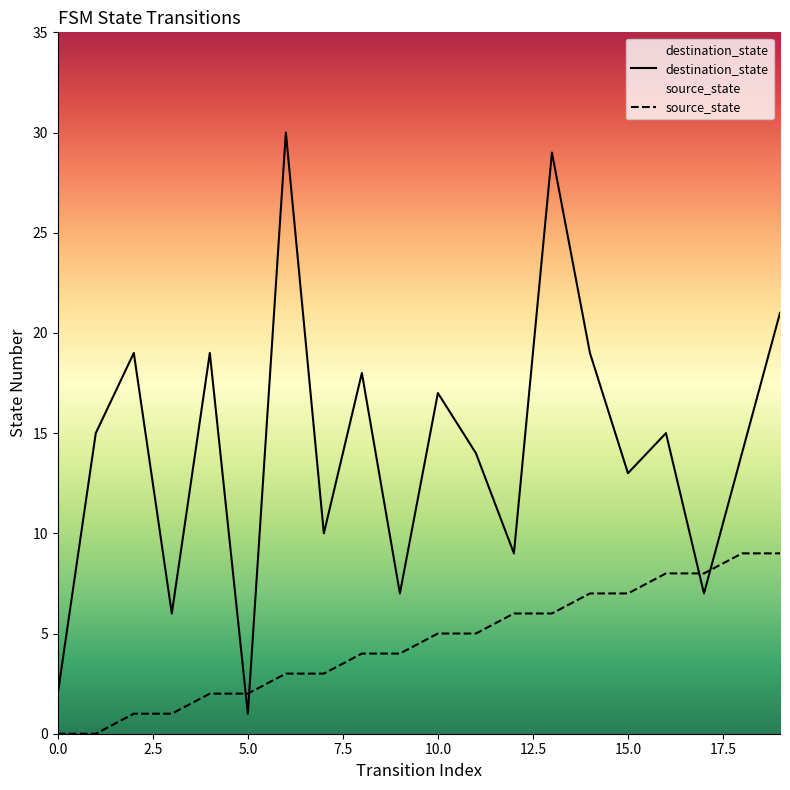

What is the total value across all series at 9?

11